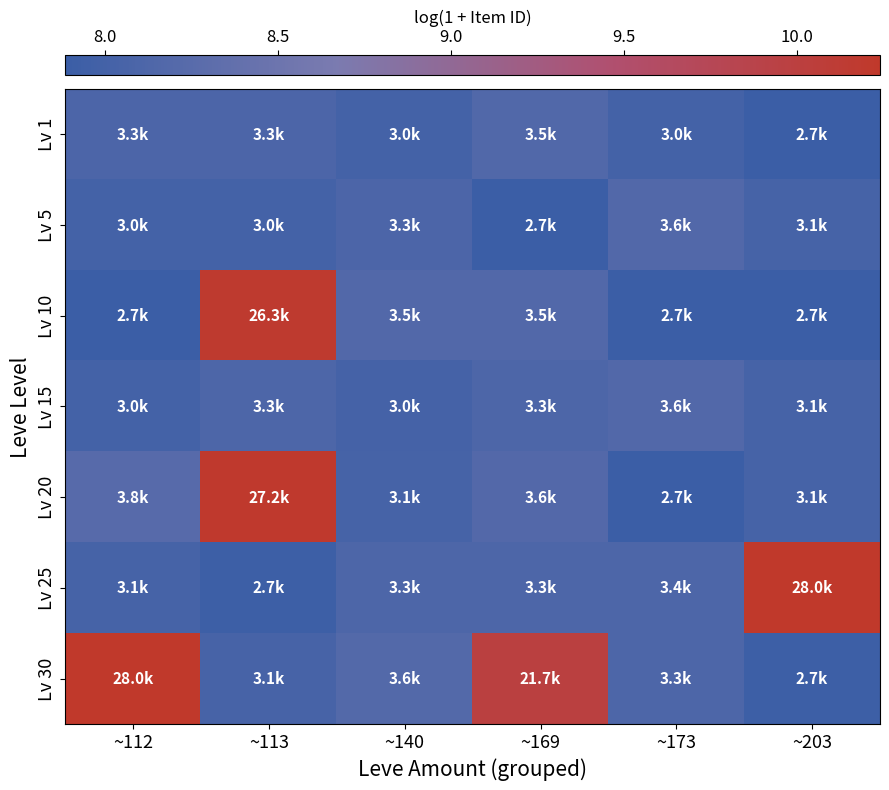

Which series has the largest range (max minus min)?

Lv 25